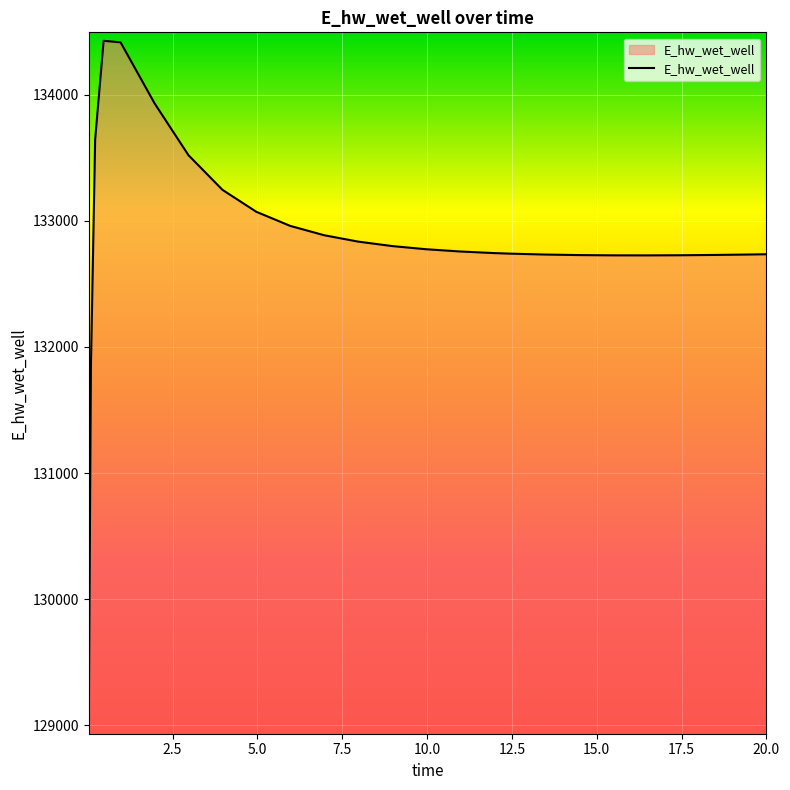

What is the difference between the second highest and minimum values?

5420.6